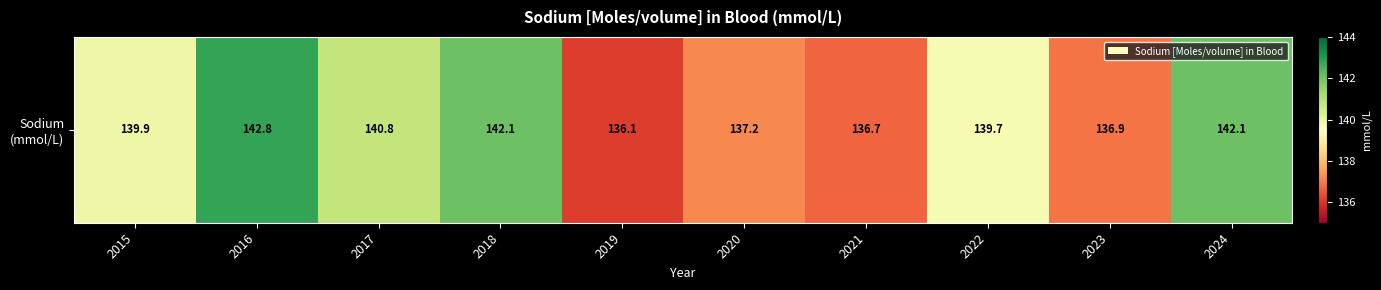

Rank the categories by value from lowest to highest.

2019, 2021, 2023, 2020, 2022, 2015, 2017, 2018, 2024, 2016